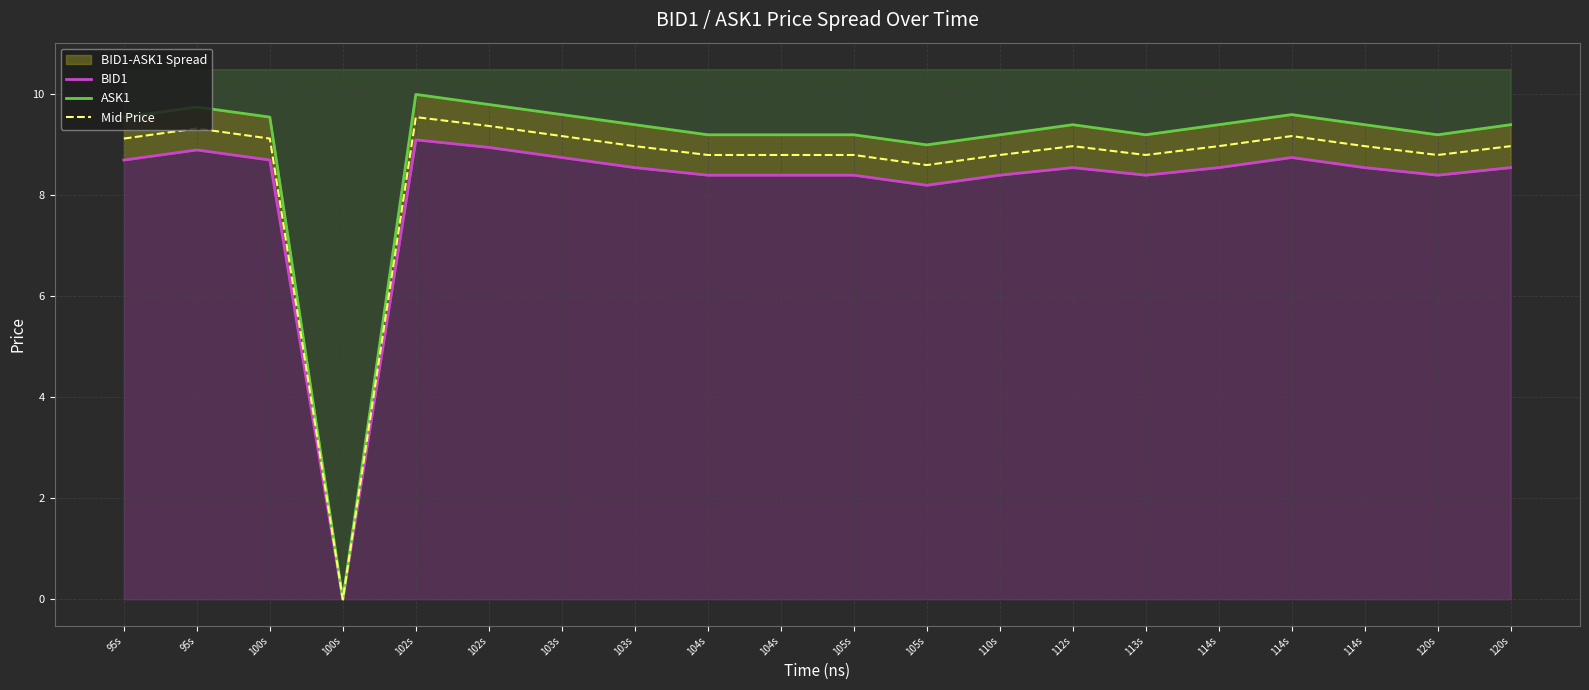

What is the label of the 13th point from the left?

110s